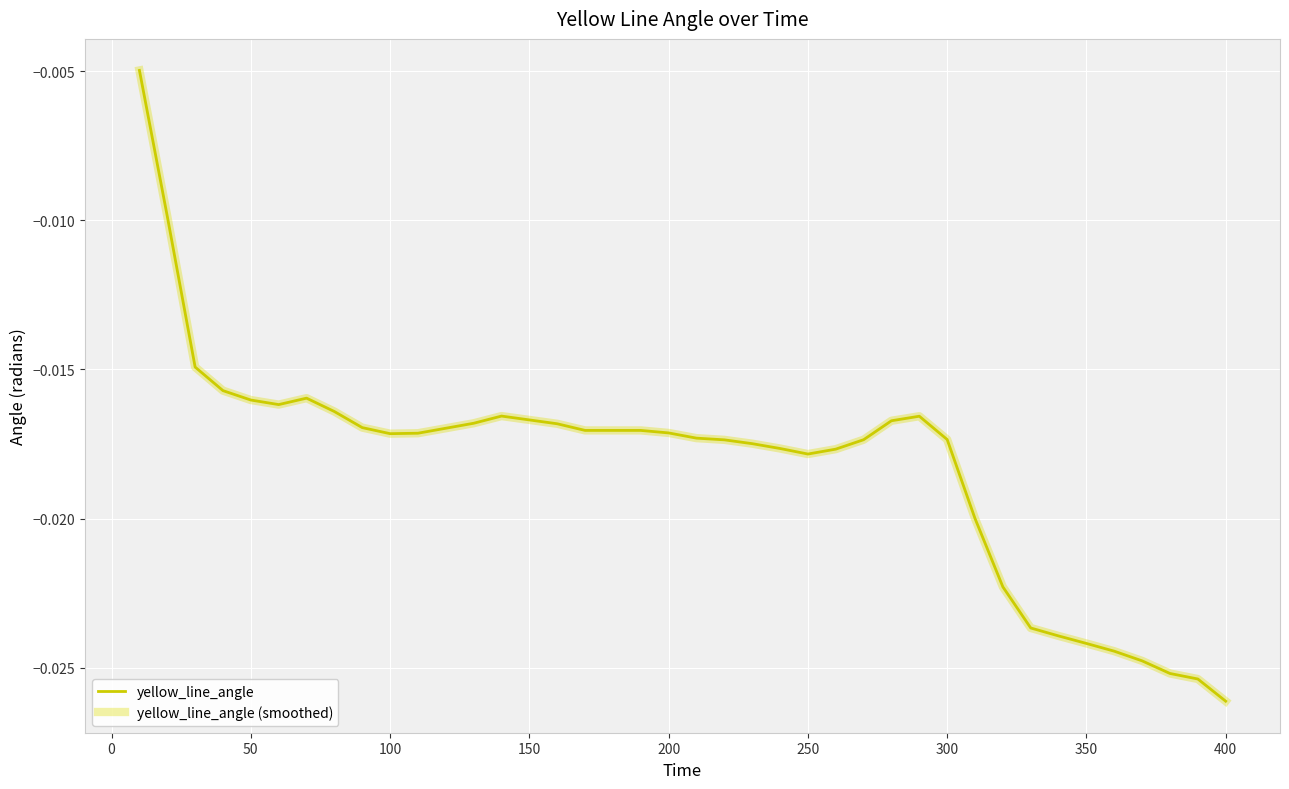

Is this an area chart (filled region under the line)?

No